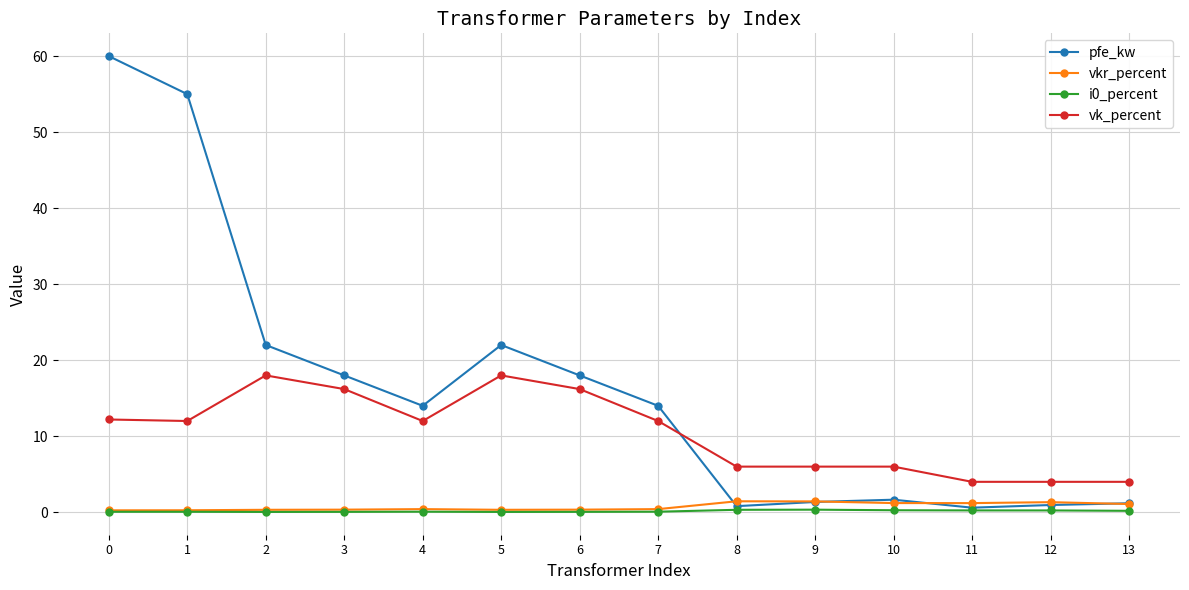

True or false: vk_percent and vkr_percent intersect in this chart.

False